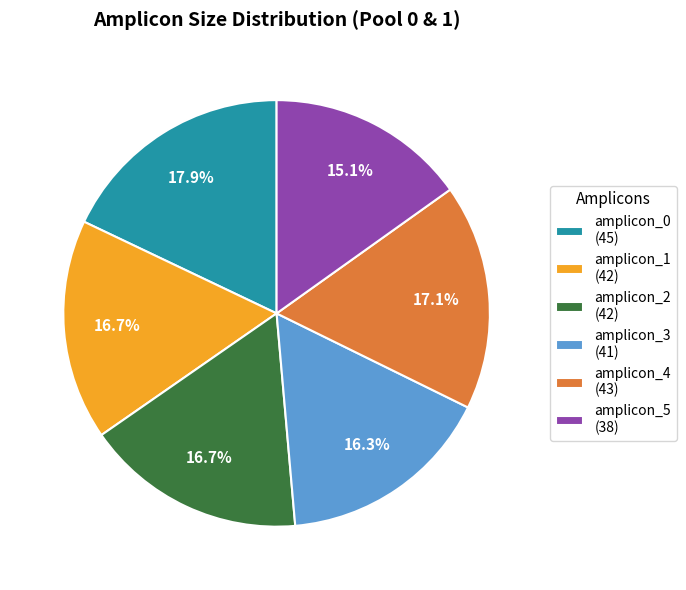

To the nearest percent, what is the difference between the largest and smallest slice percentages?

3%